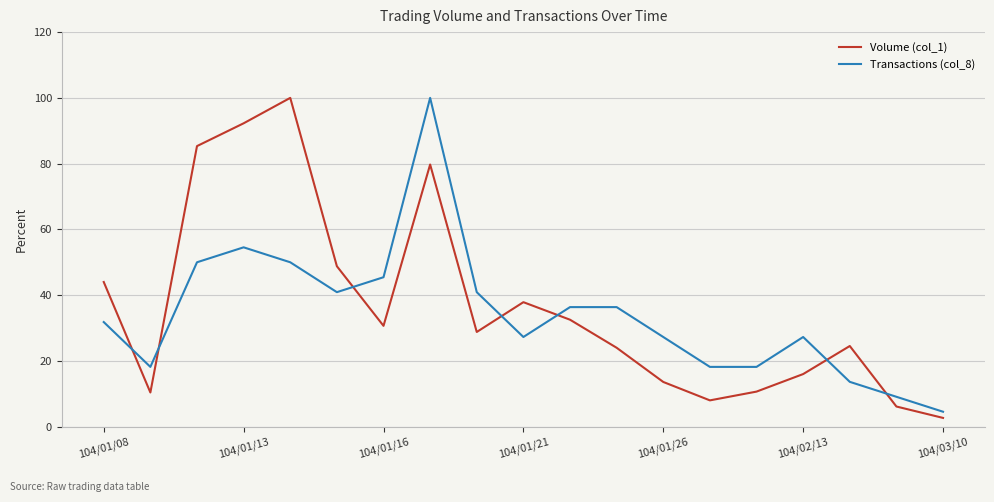

What is the minimum value for Transactions (col_8)?

4.5